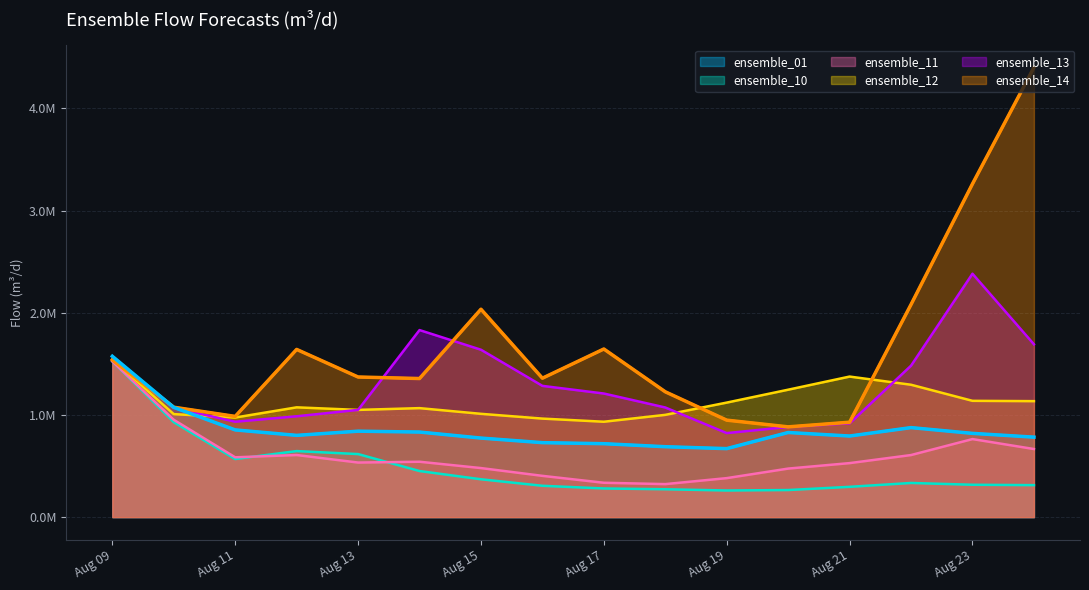

Which series has the largest range (max minus min)?

ensemble_14